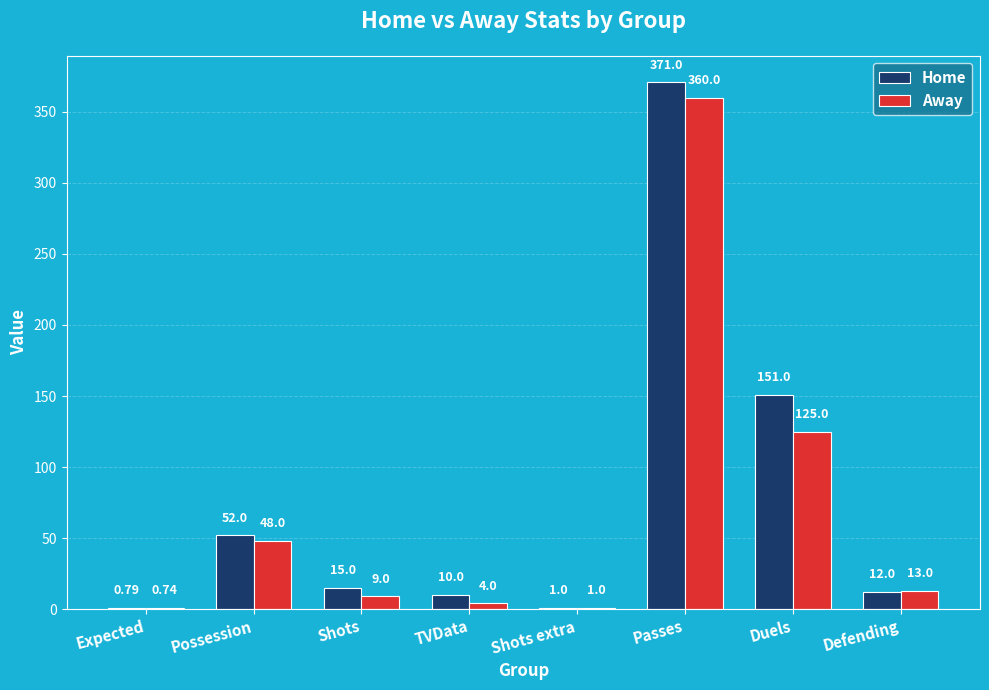

Which series has the largest total across all categories?

Home